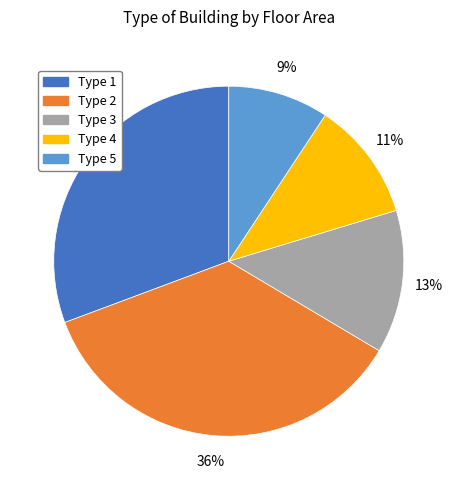

Is it true that Type 5 is 9% of the pie?

True